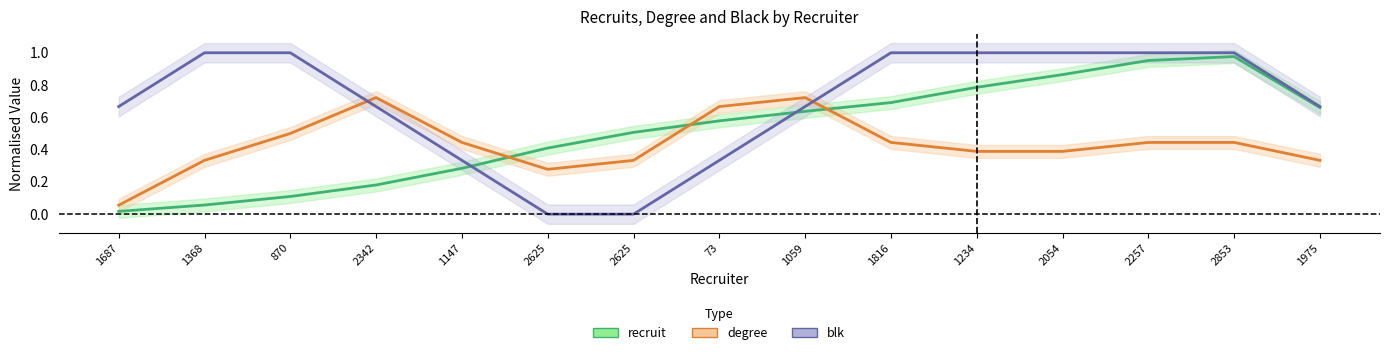

True or false: recruit and blk intersect in this chart.

True